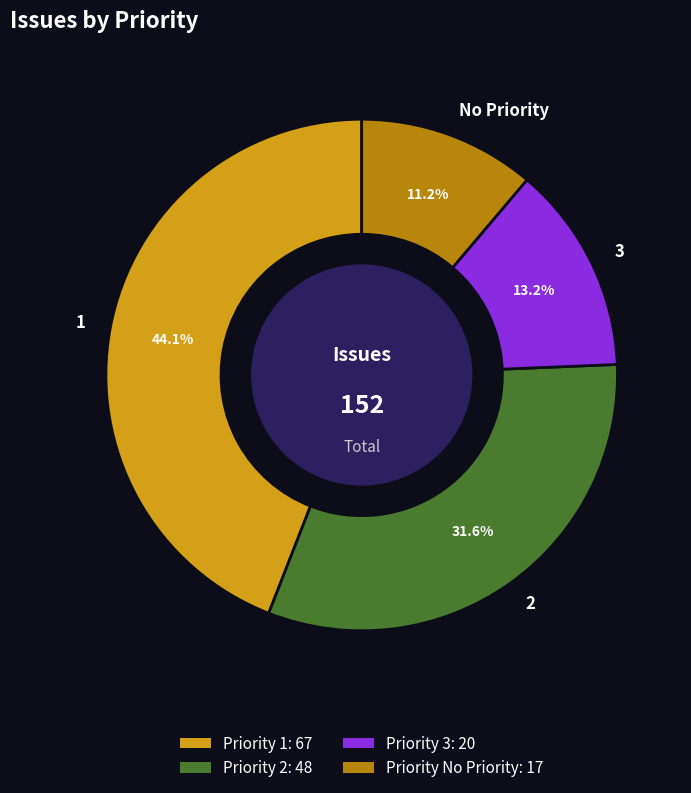

Does any single category account for the majority?

No